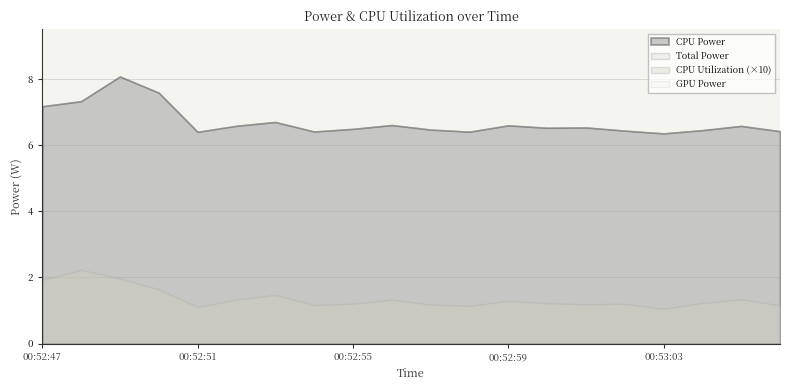

Which series changed the most between 00:53:02 and 00:53:05?

Total Power